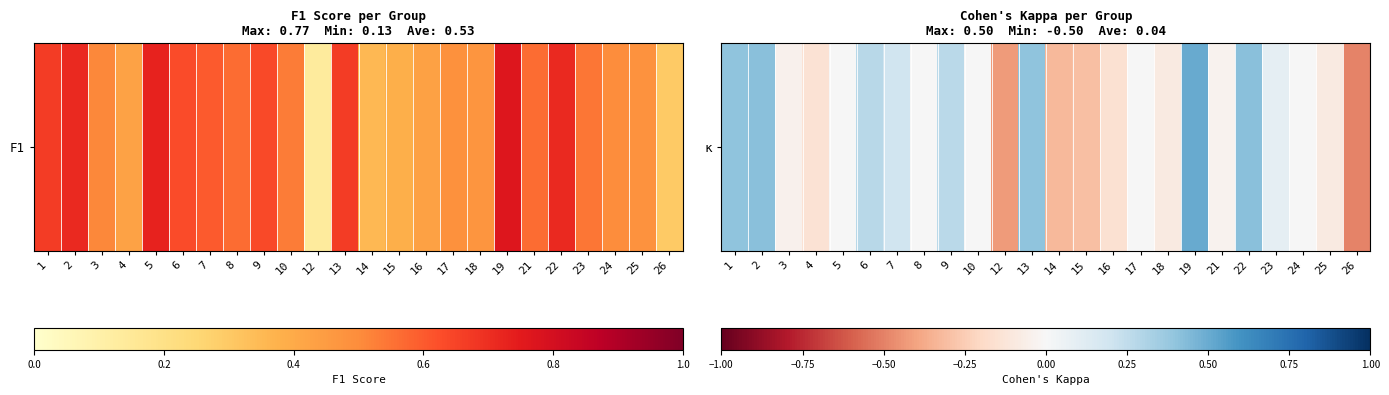

How many categories are shown in the chart?

24